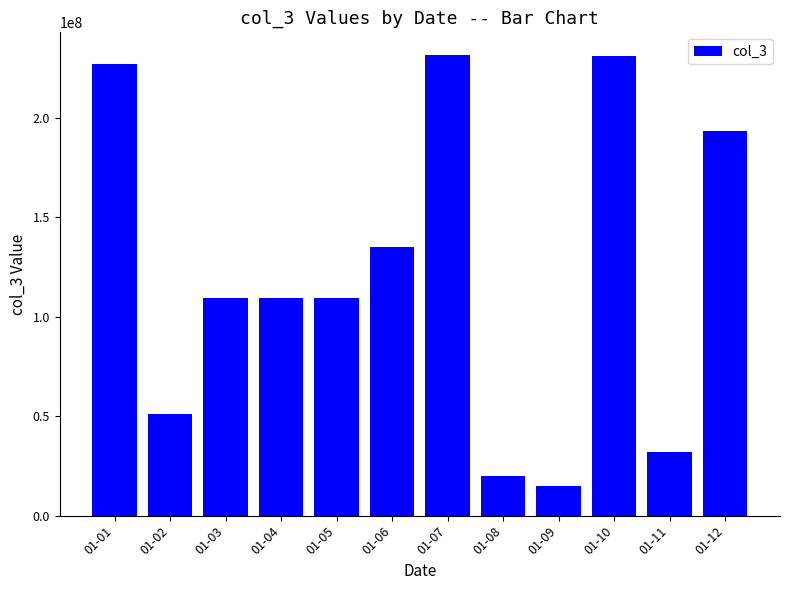

What is the change in value from 01-02 to 01-09?

-35893440